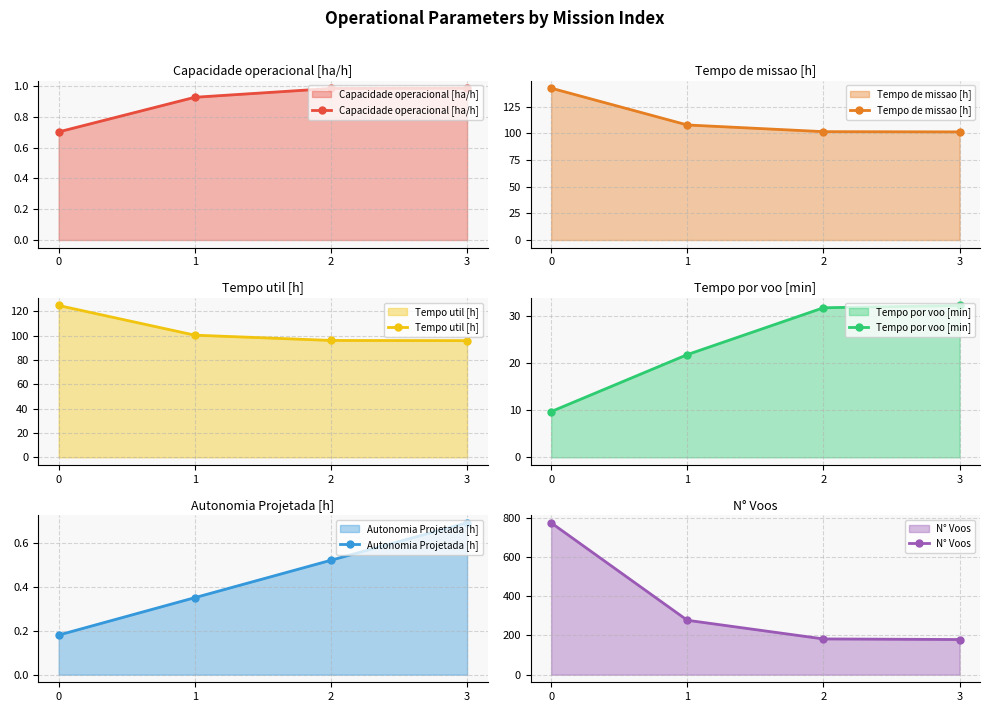

What is the difference between the Tempo por voo [min] values at 3 and 2?

0.5